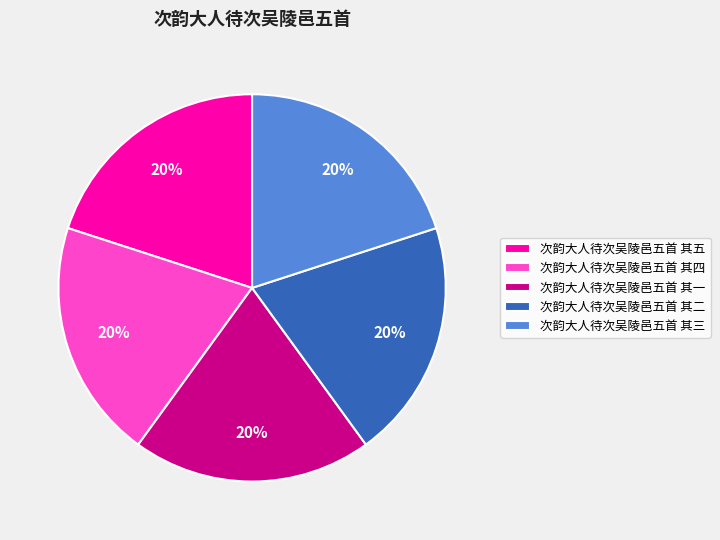

Do 次韵大人待次吴陵邑五首 其四 and 次韵大人待次吴陵邑五首 其五 together represent more than half of the pie?

No